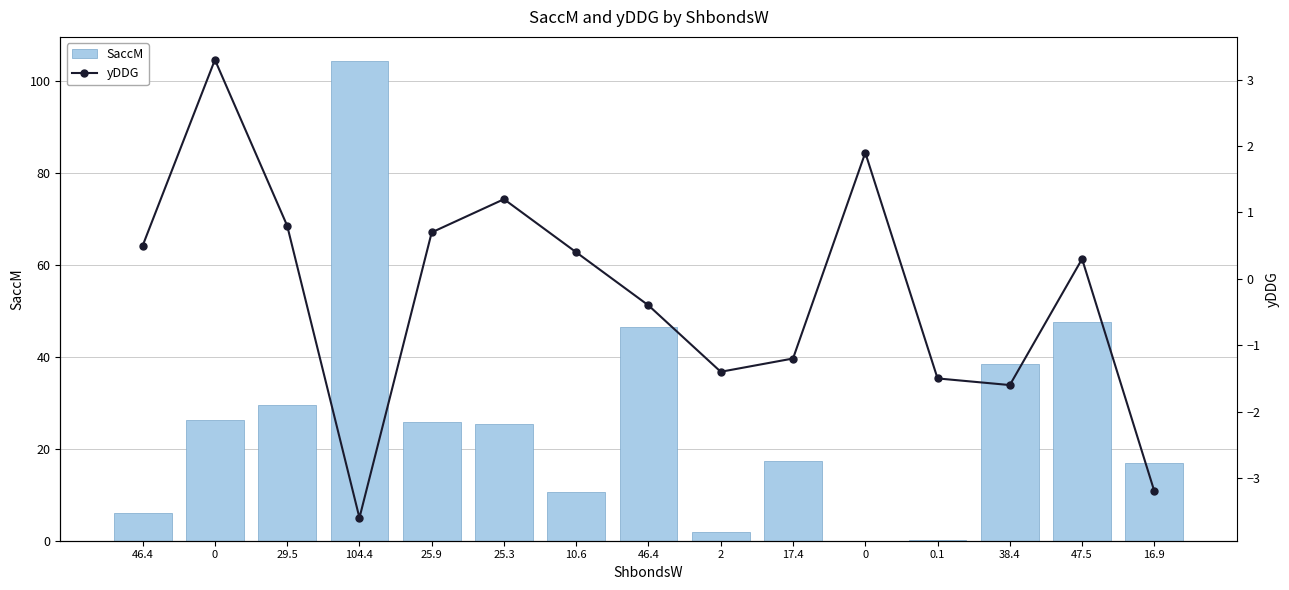

What are all the series names shown in the legend?

SaccM, yDDG